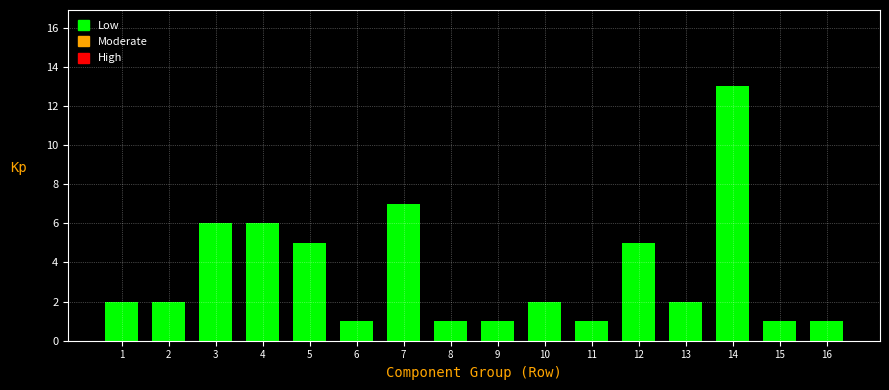

Reading right to left, extract all data points from this chart.

16=1	15=1	14=13	13=2	12=5	11=1	10=2	9=1	8=1	7=7	6=1	5=5	4=6	3=6	2=2	1=2